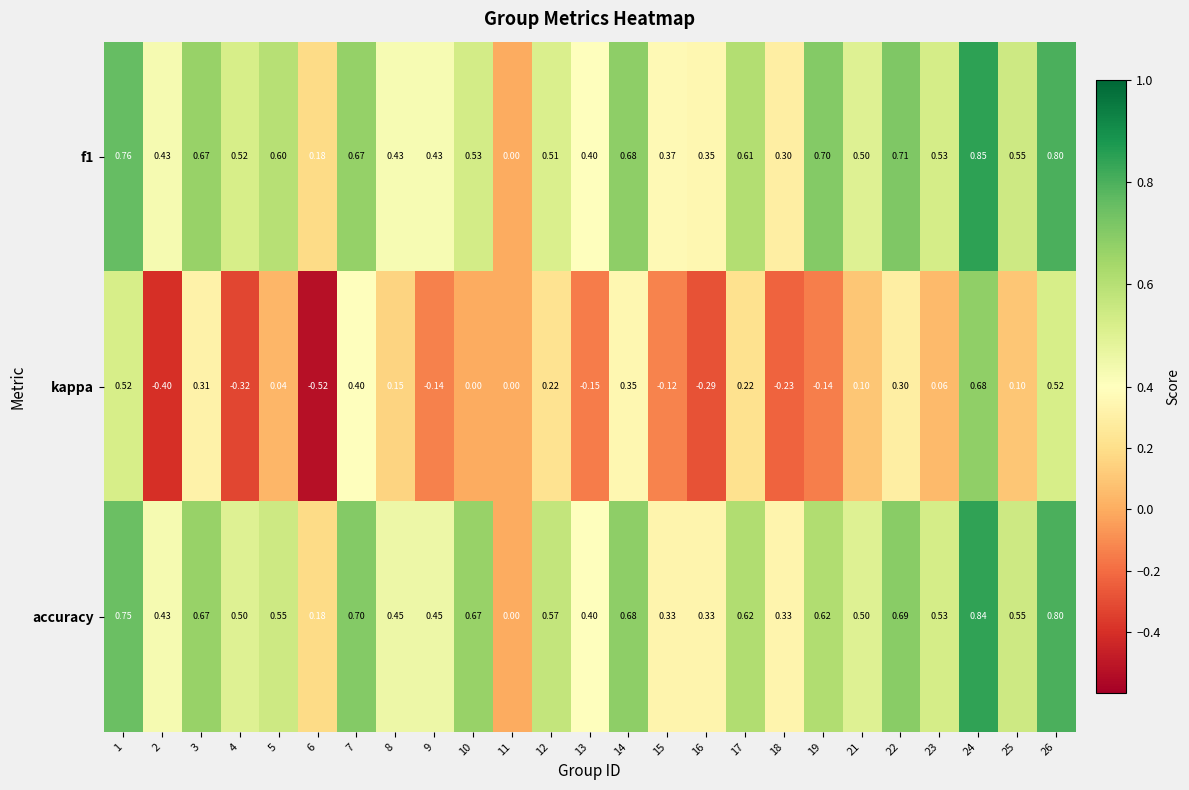

Which series has the largest range (max minus min)?

kappa